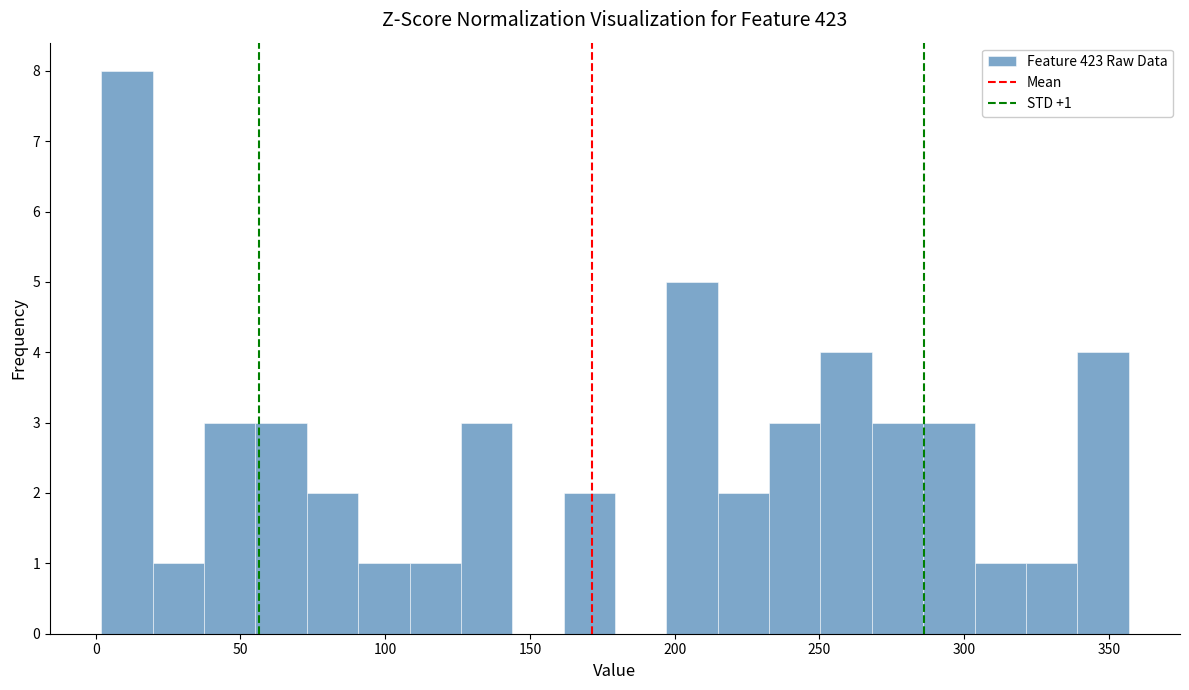

Read against the x-axis, roughly where is the centre of the tallest bar?

10